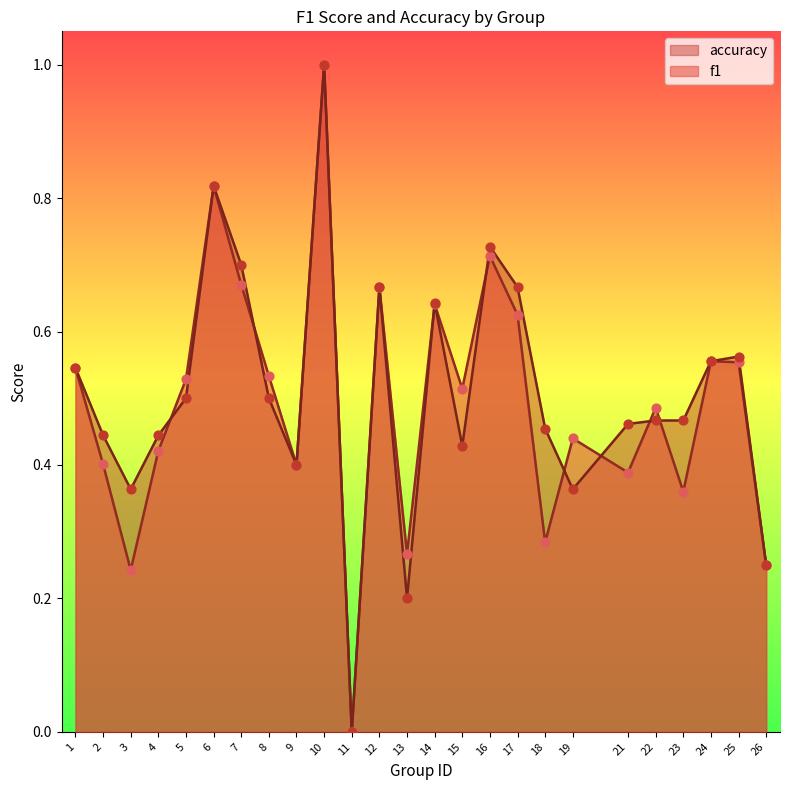

What are all the series names shown in the legend?

accuracy, f1